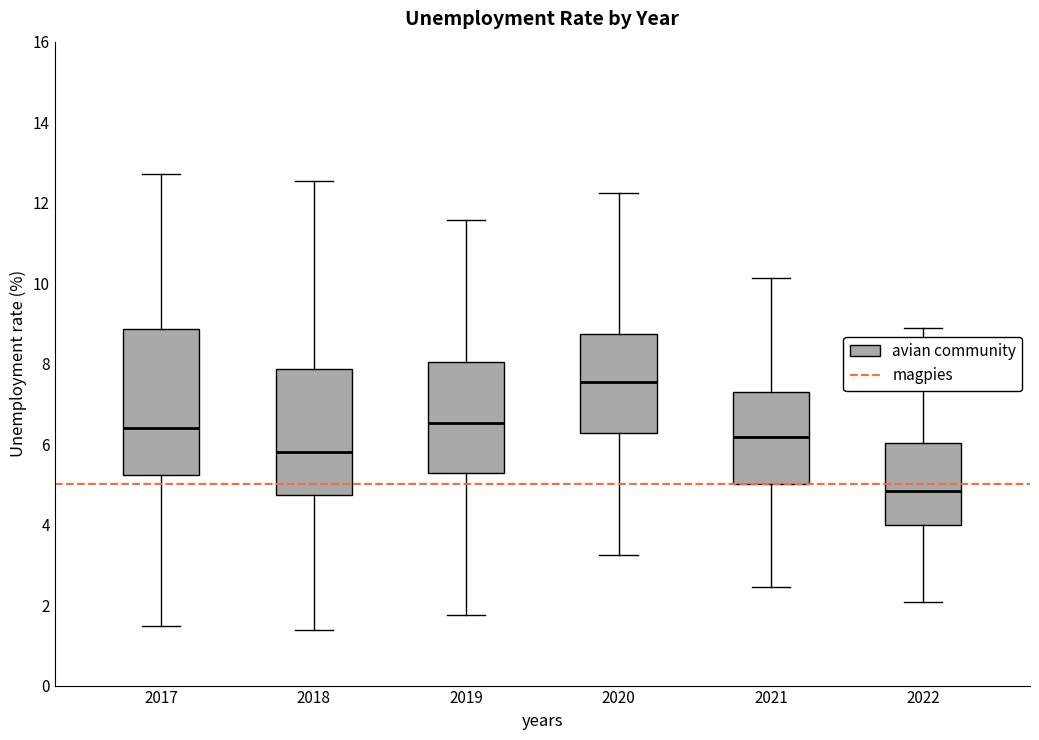

Which box's median line is the highest?

2020